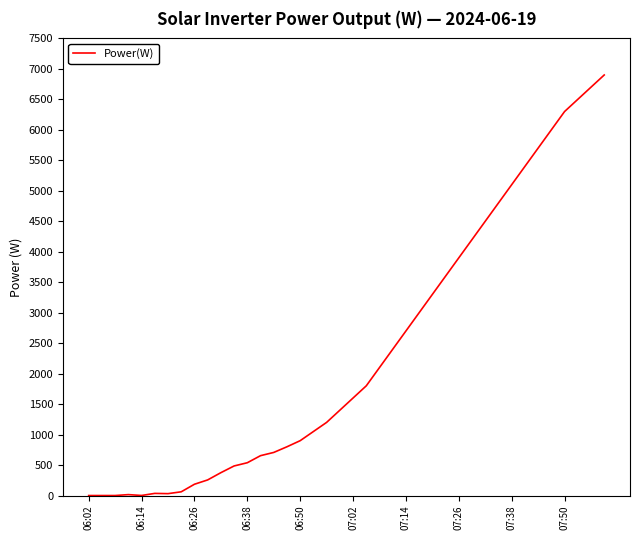

What is the difference between the maximum and minimum values?

6900